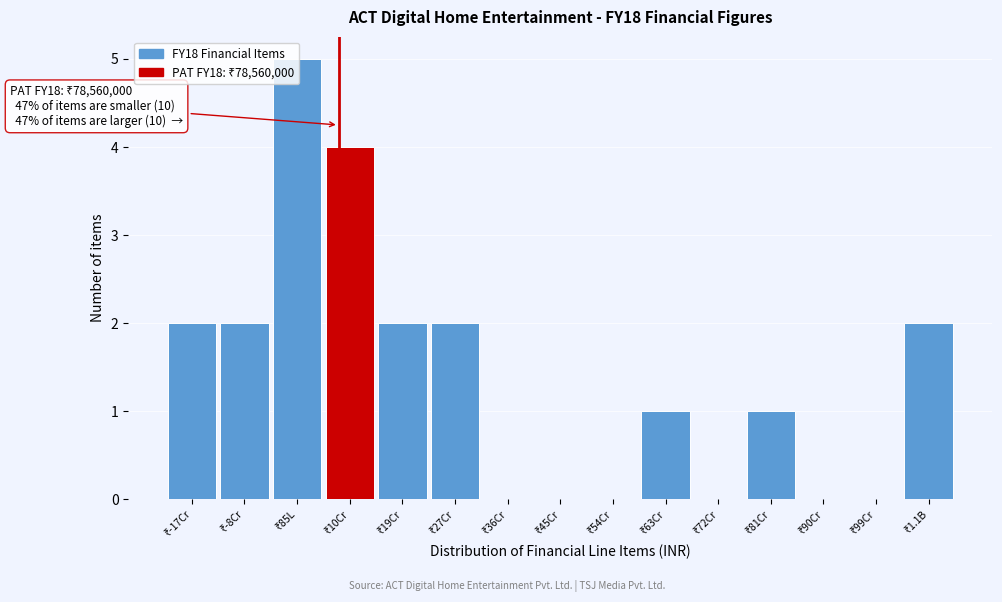

What is the greatest value displayed?

5